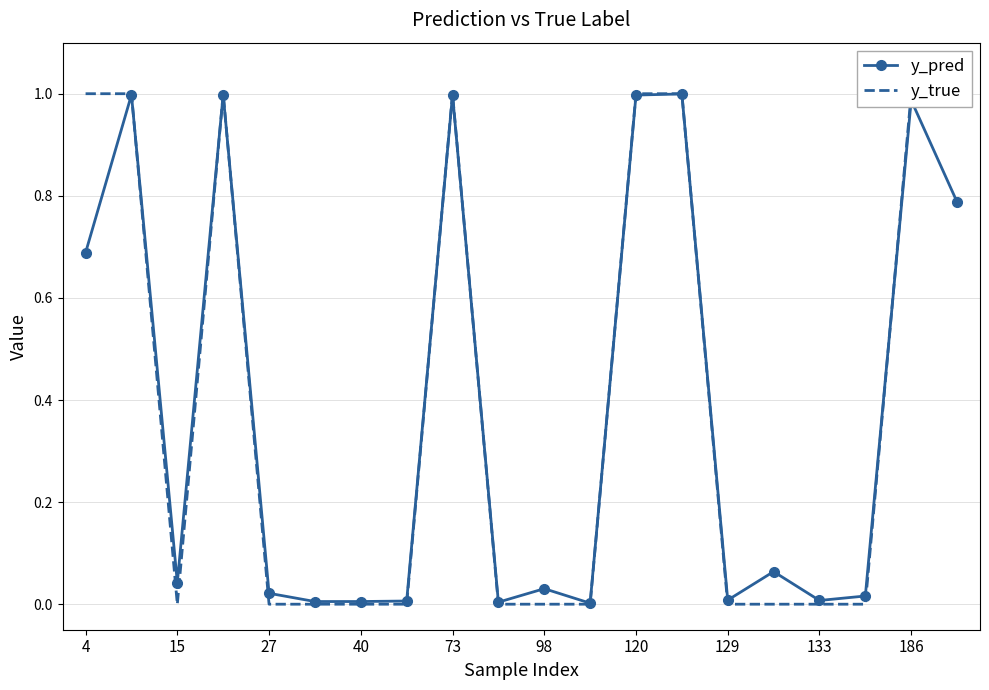

True or false: y_pred has a value of 1.0 at 73.

True